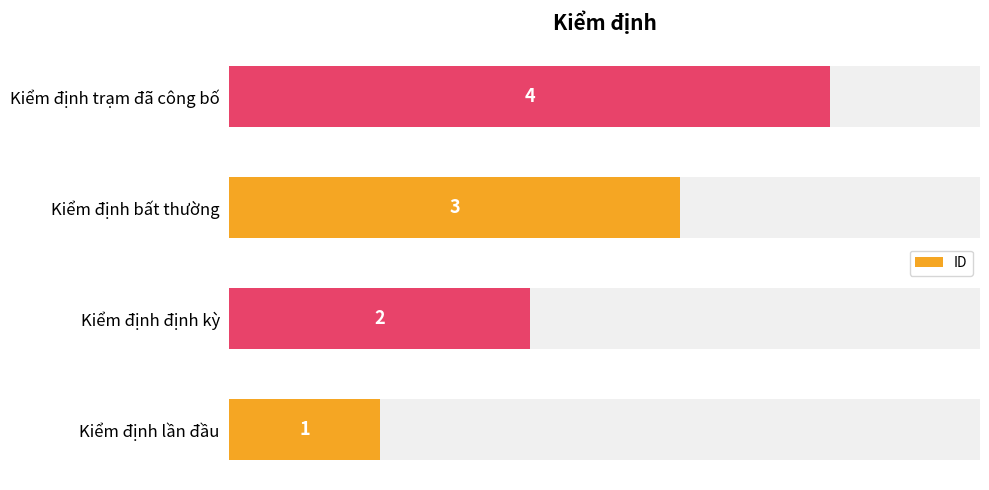

Where is ID nearest to the value 2?

Kiểm định định kỳ